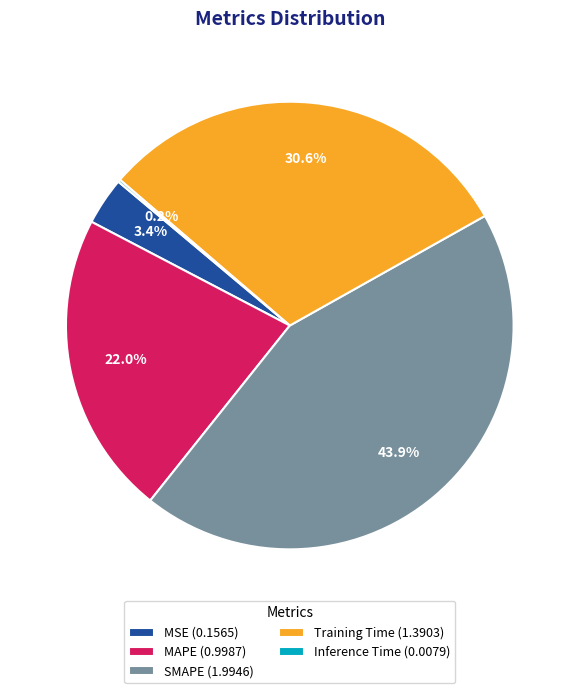

Between MAPE (0.9987) and Training Time (1.3903), which is larger?

Training Time (1.3903)